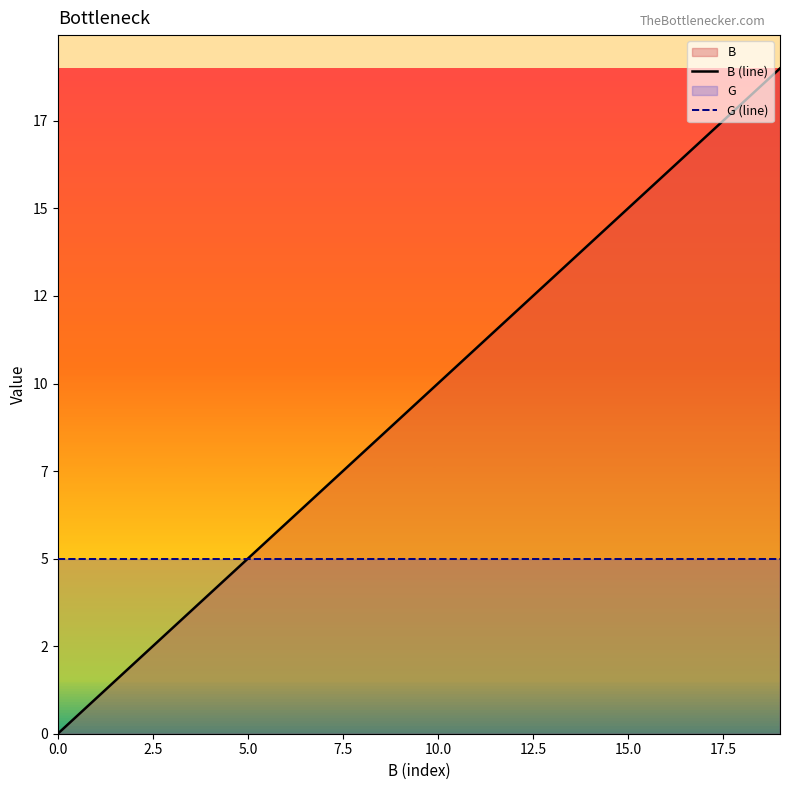

Count the number of categories in the chart.

20